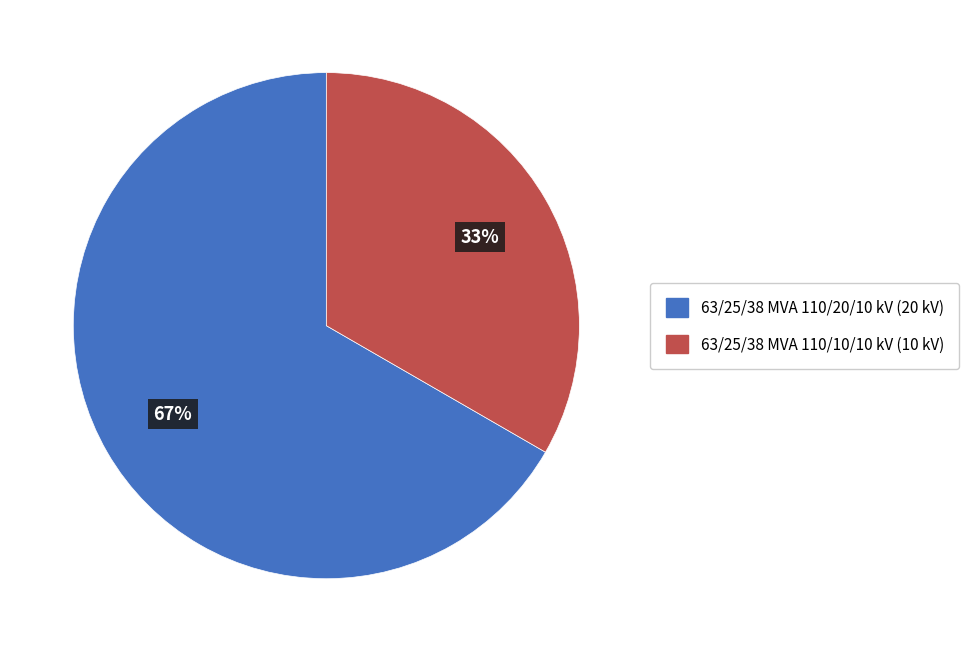

To the nearest percent, what is the average slice percentage?

50%